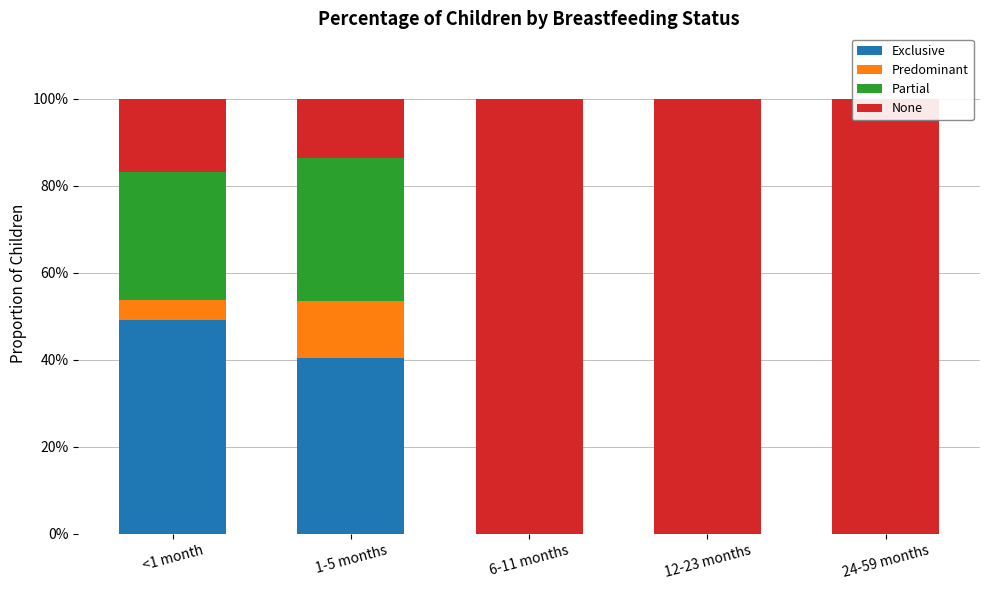

Which has a higher value, <1 month or 1-5 months?

<1 month